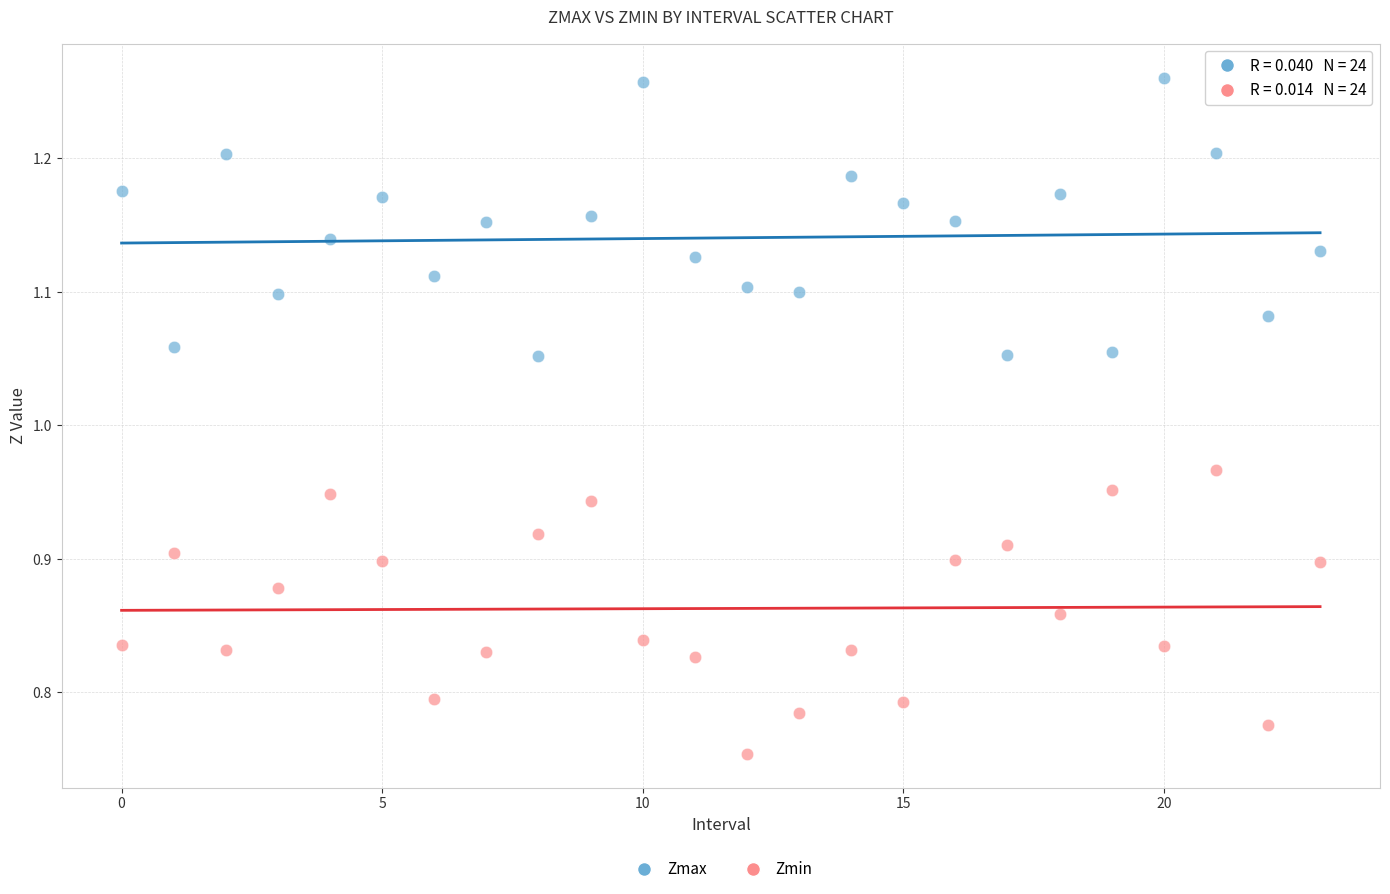

Which series contains the lowest Y value?

Zmin